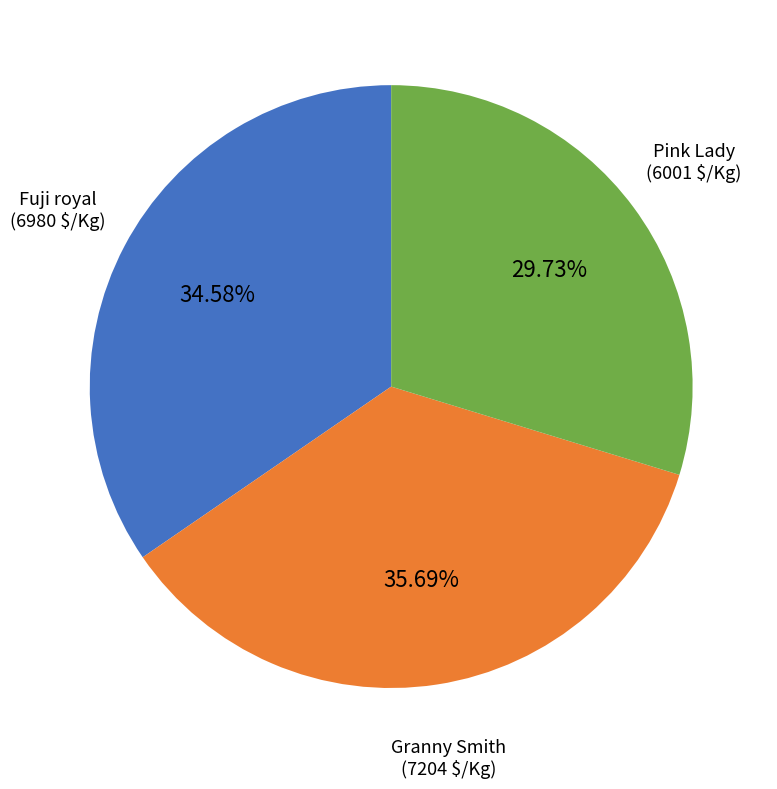

What is the smallest slice in the pie chart?

Pink Lady